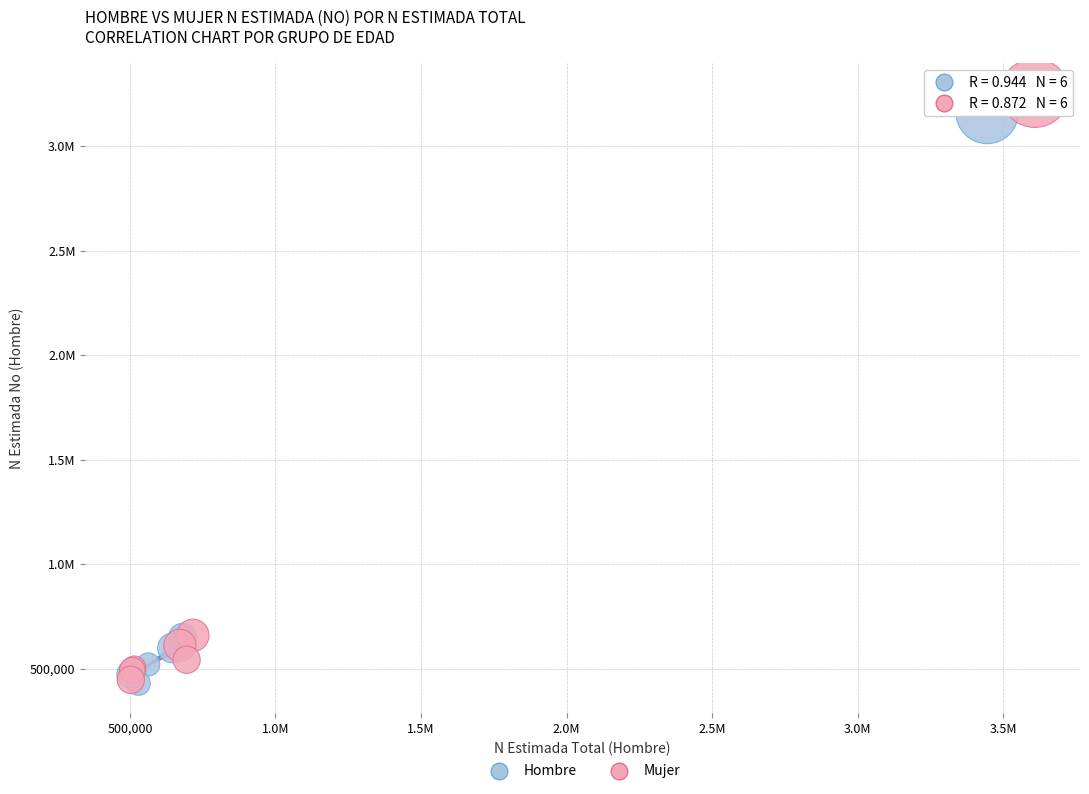

What are all the series names shown in the legend?

Hombre, Mujer